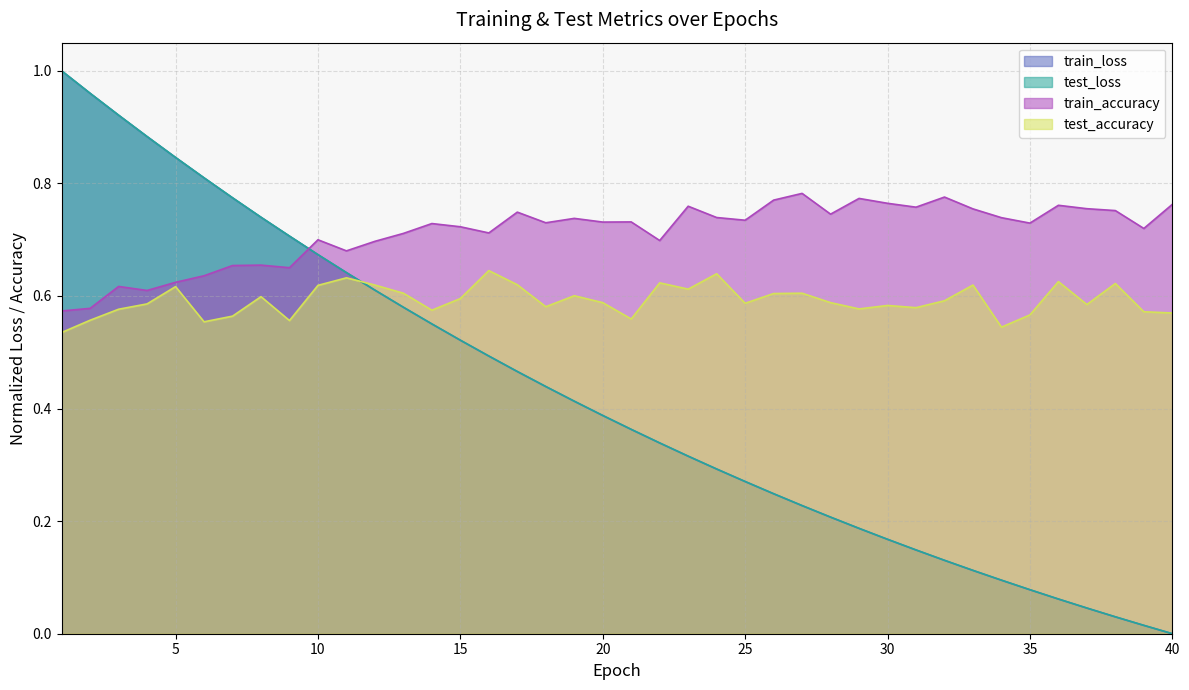

Which series changed the most between 3 and 27?

test_loss